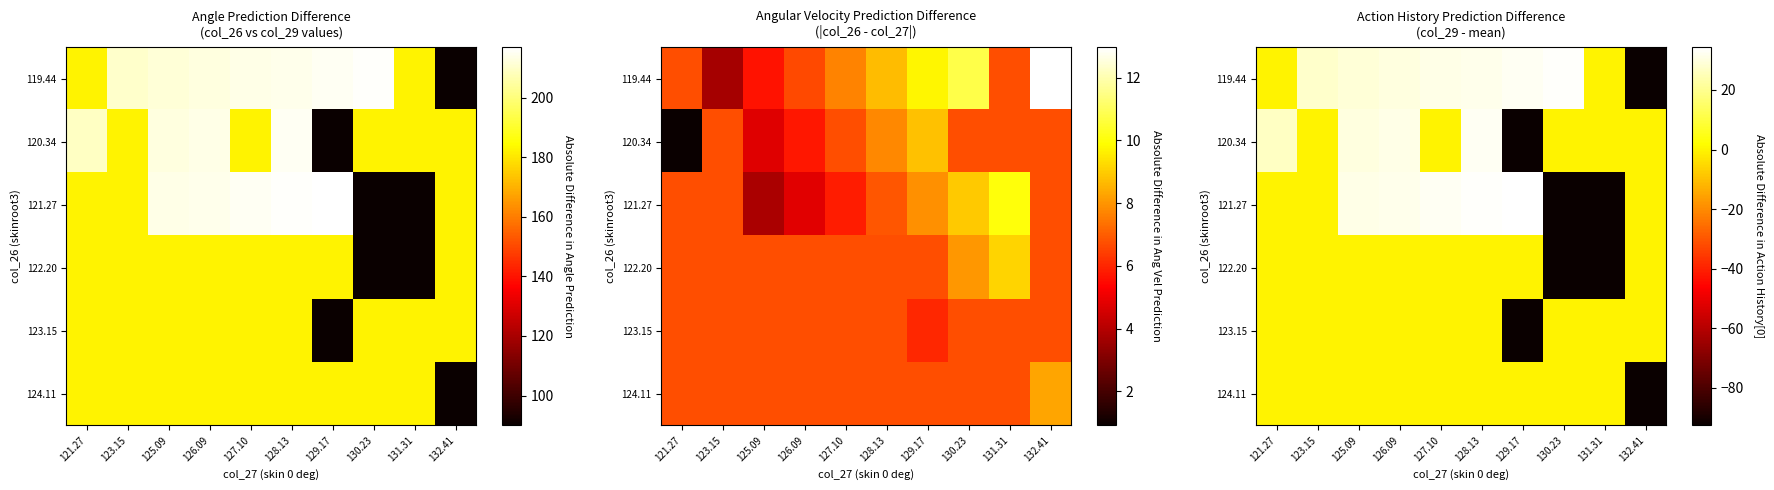

Rank the series by their maximum value, from lowest to highest.

122.20, 123.15, 124.11, 120.34, 119.44, 121.27